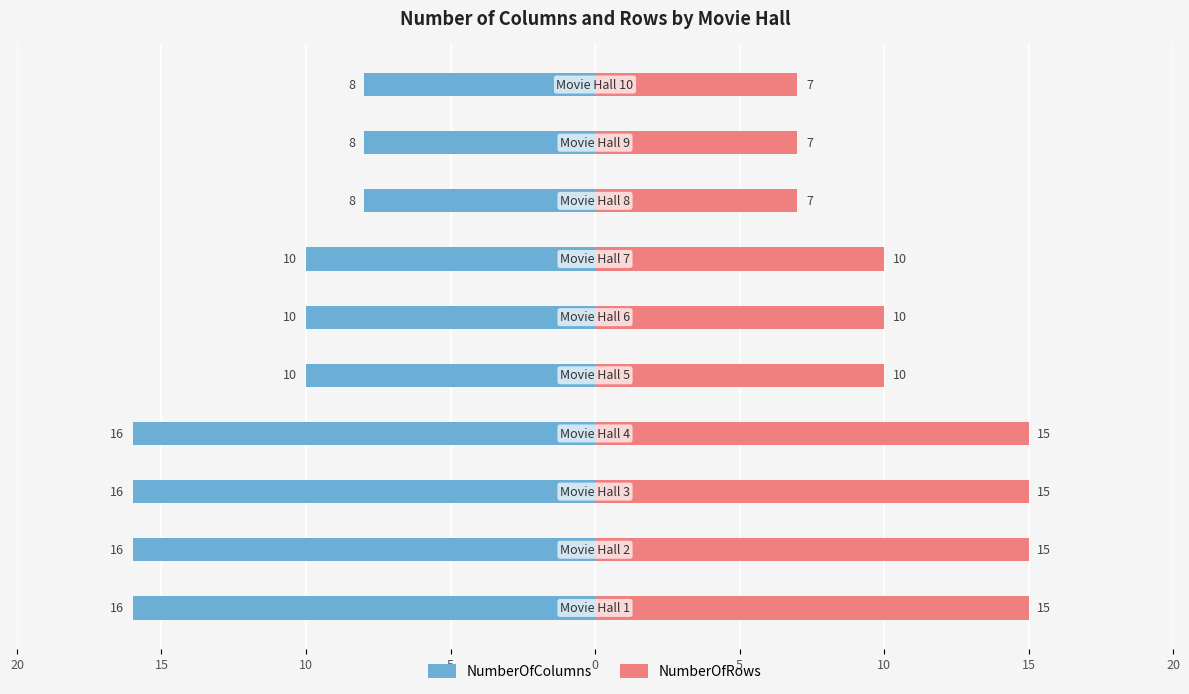

Reading left to right, list all the values displayed in this chart.

NumberOfColumns: -16	-16	-16	-16	-10	-10	-10	-8	-8	-8
NumberOfRows: 15	15	15	15	10	10	10	7	7	7